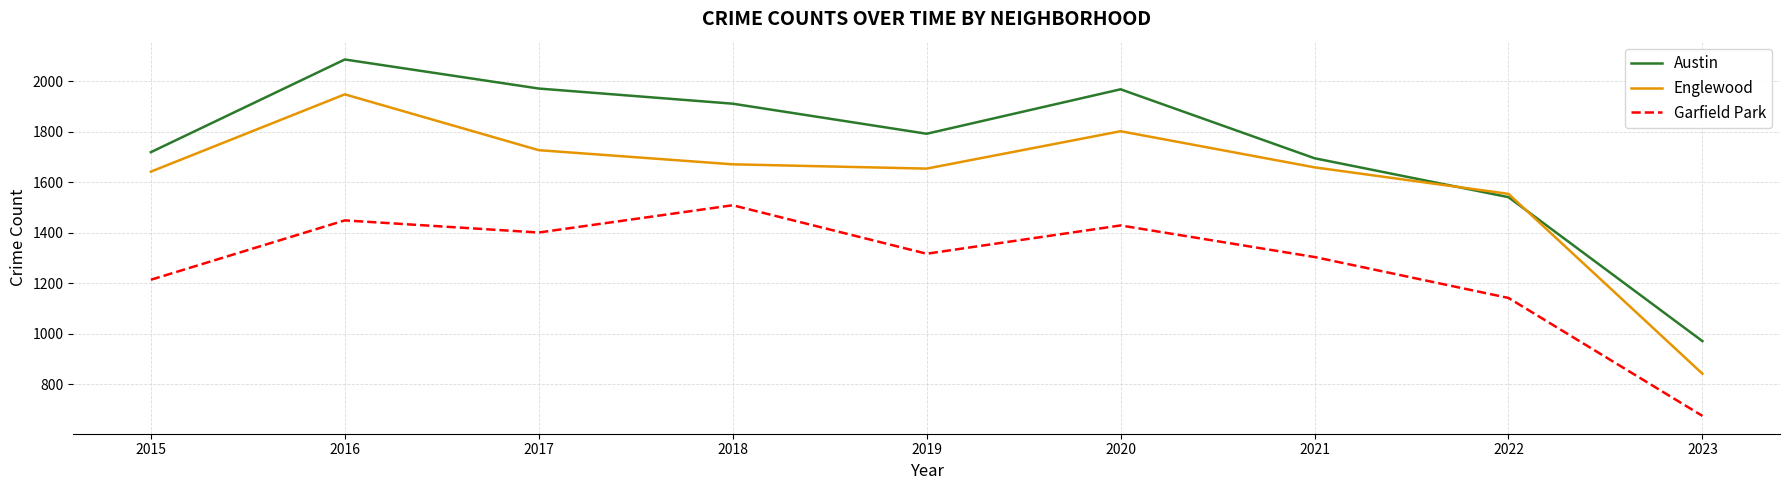

What is the highest value of the Austin series?

2086